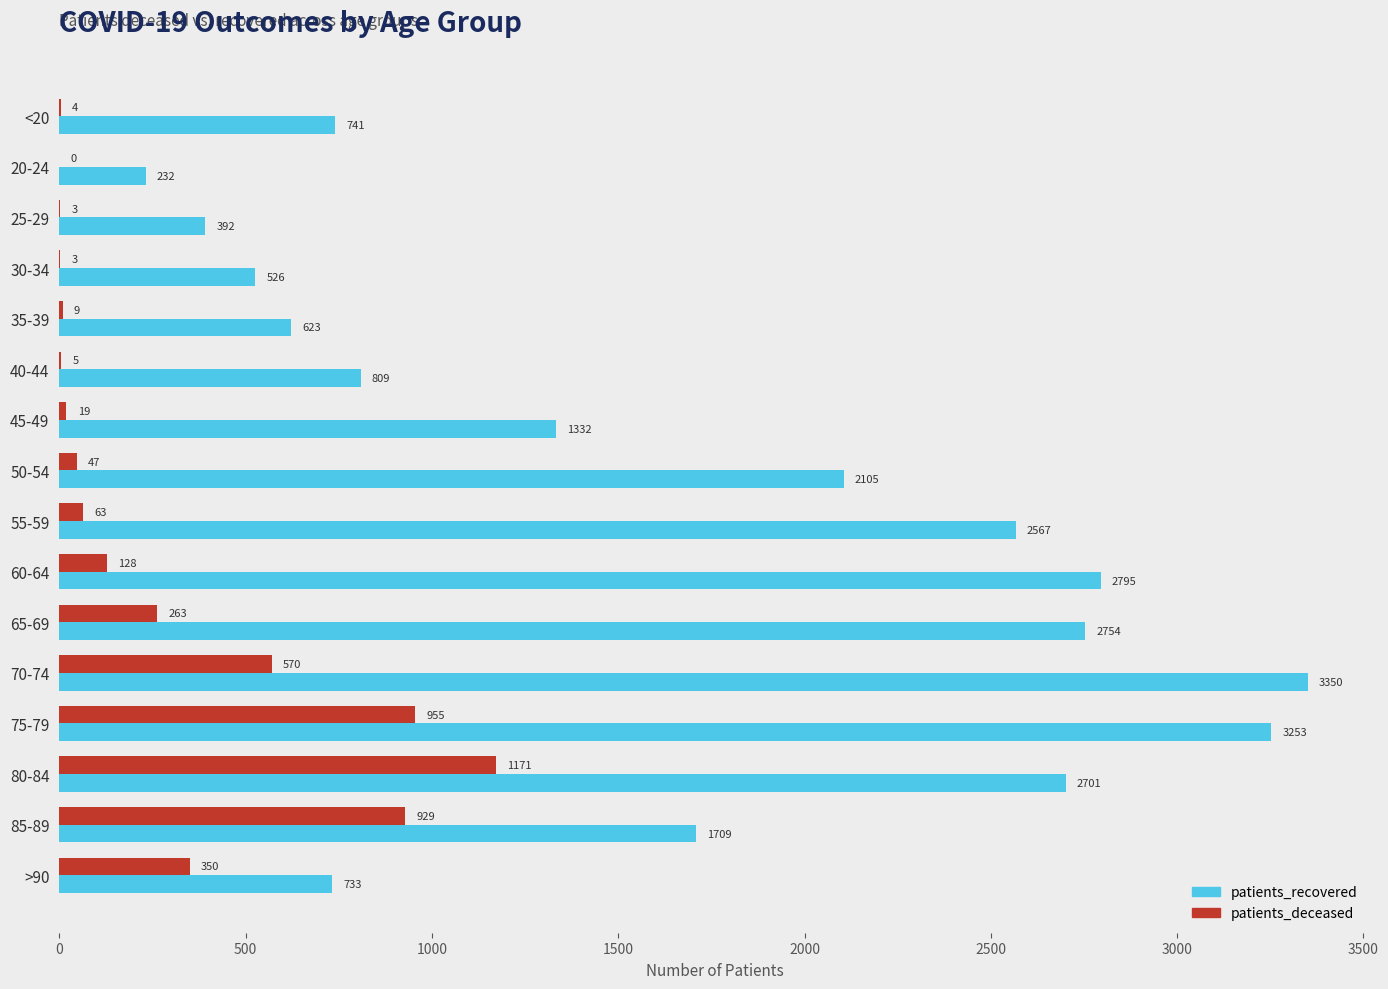

Where is patients_deceased nearest to the value 585?

70-74